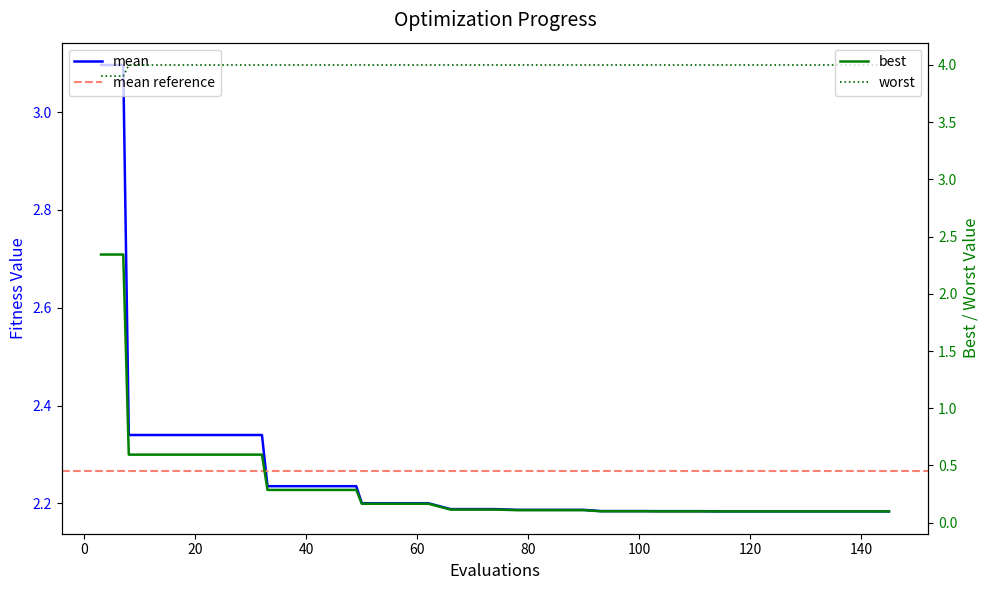

True or false: worst and mean intersect in this chart.

False